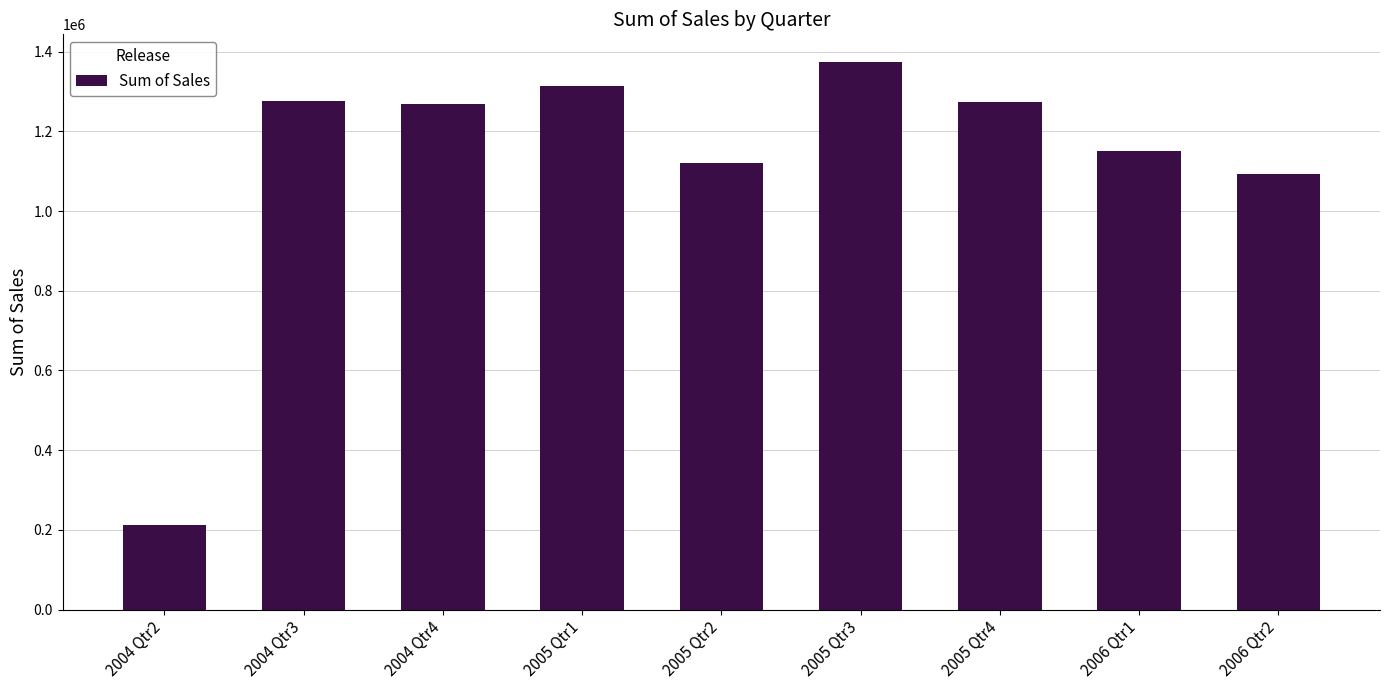

True or false: the data shows 1092275.5 at 2006 Qtr2.

True